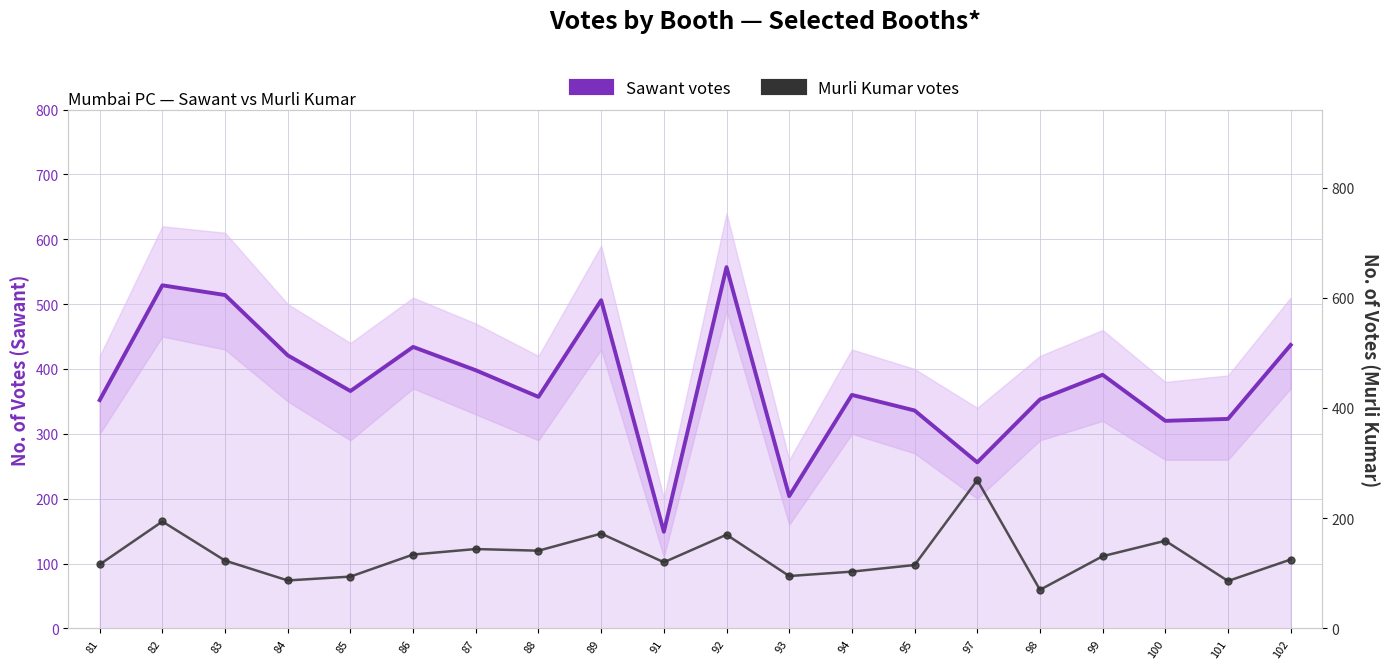

At which category is the sum across all series the highest?

92